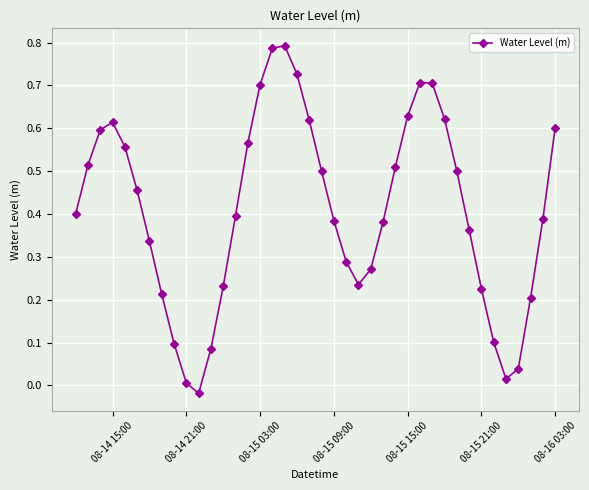

How many points are higher than both their immediate neighbors (excluding endpoints)?

3